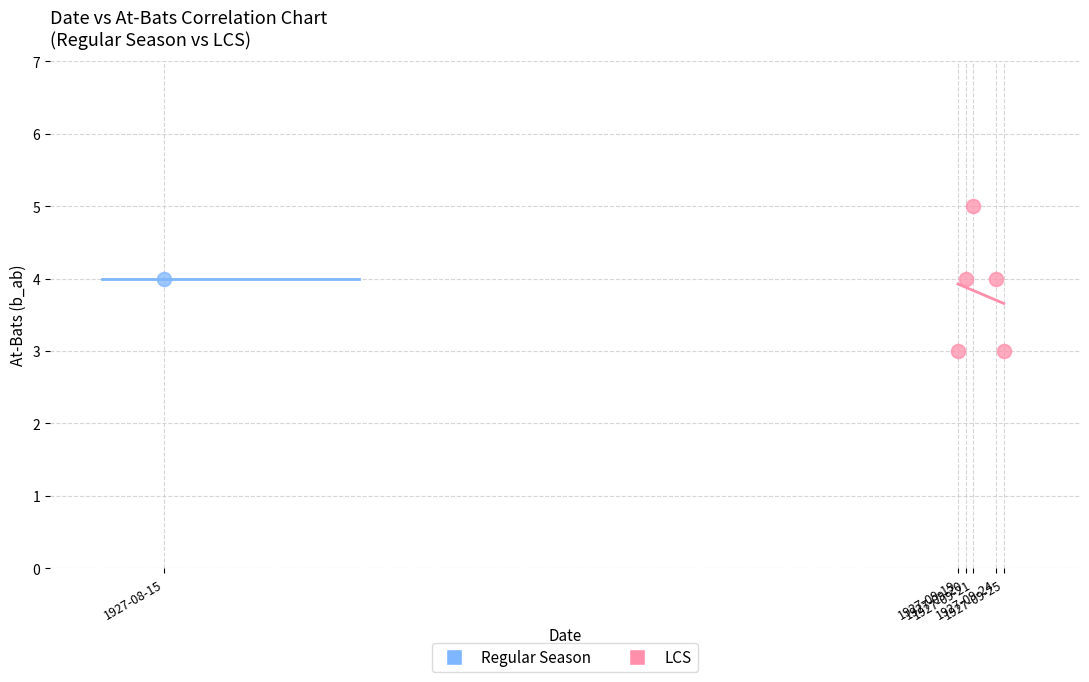

What are all the series names shown in the legend?

Regular Season, LCS